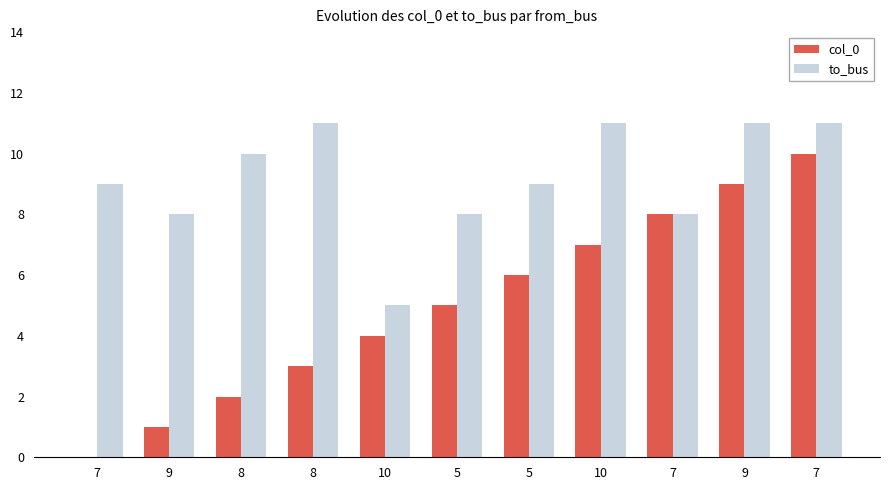

What is the difference between the maximum and second lowest values in the to_bus series?

3